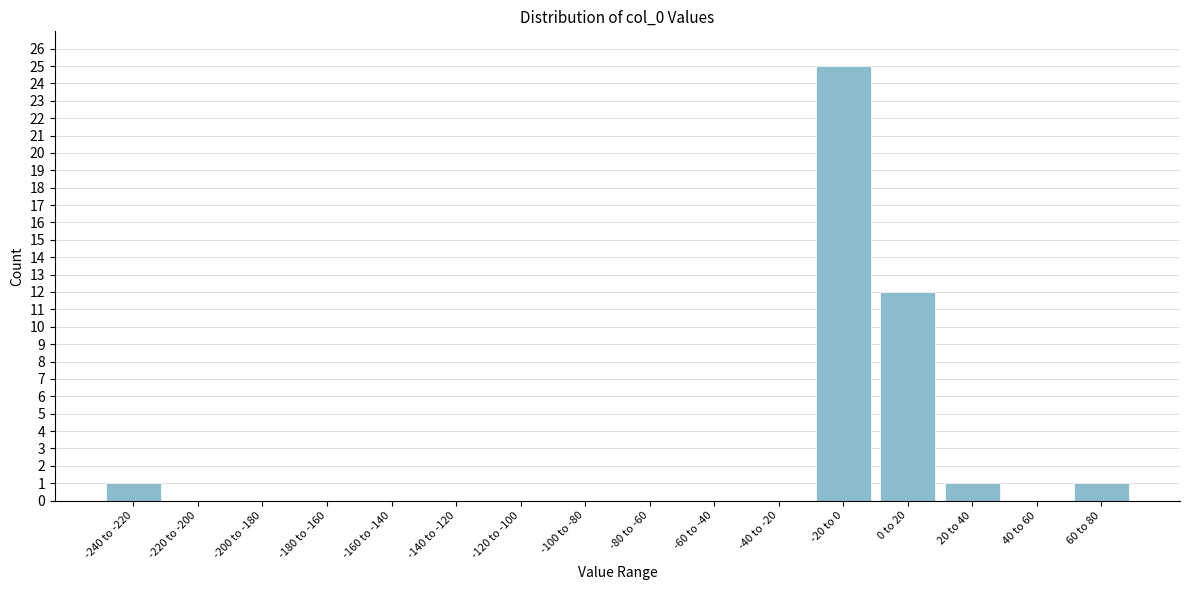

Reading left to right, what are all the values shown in this chart?

-240 to -220=1	-220 to -200=0	-200 to -180=0	-180 to -160=0	-160 to -140=0	-140 to -120=0	-120 to -100=0	-100 to -80=0	-80 to -60=0	-60 to -40=0	-40 to -20=0	-20 to 0=25	0 to 20=12	20 to 40=1	40 to 60=0	60 to 80=1